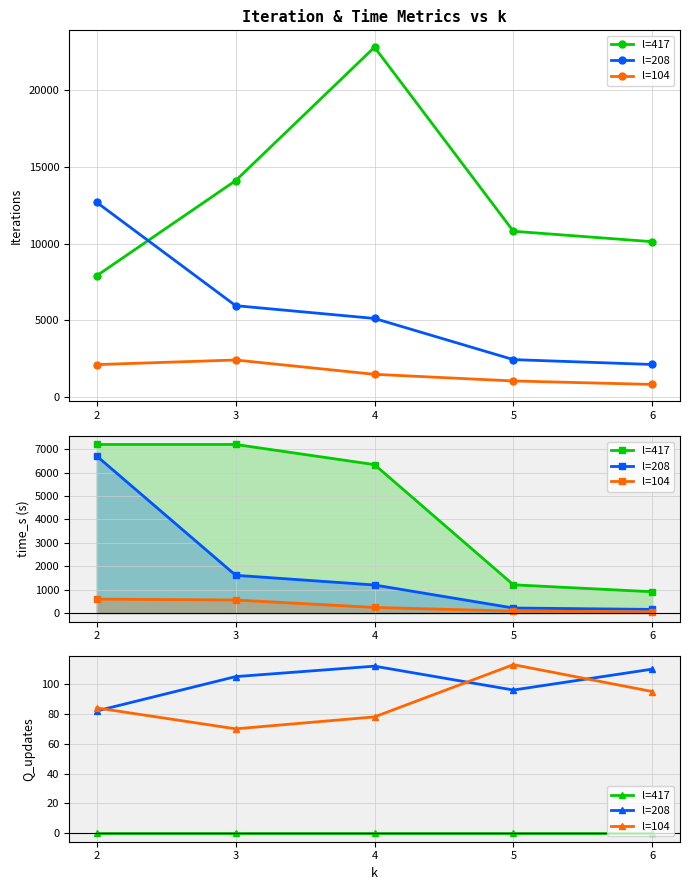

What is the sum of the l=104 values at 5 and 4?

191